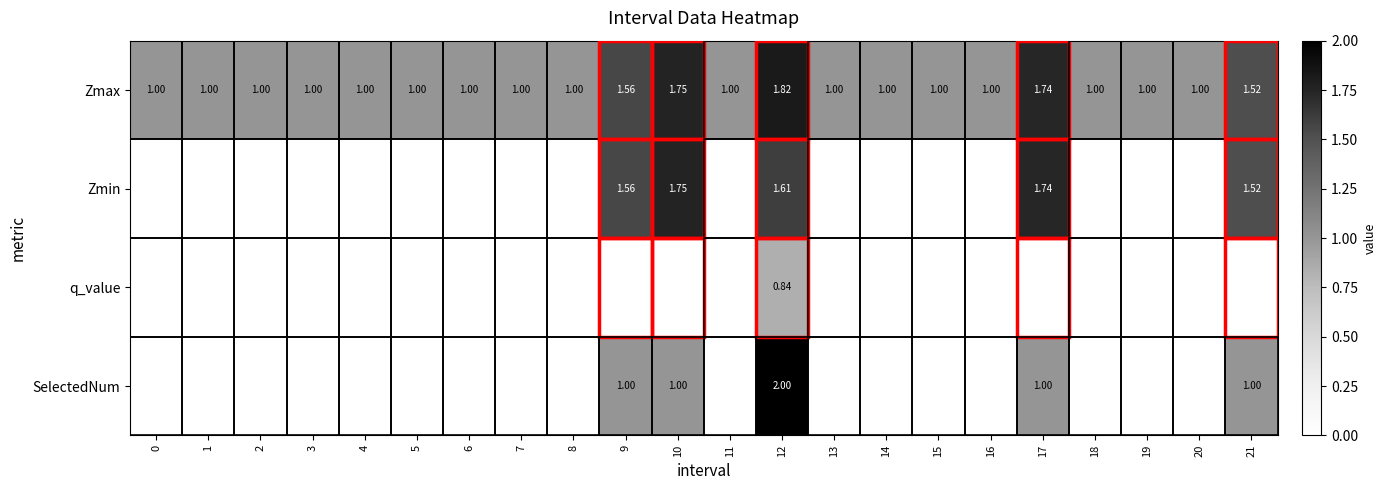

The value of Zmin at 0 is 0.0. True or false?

True